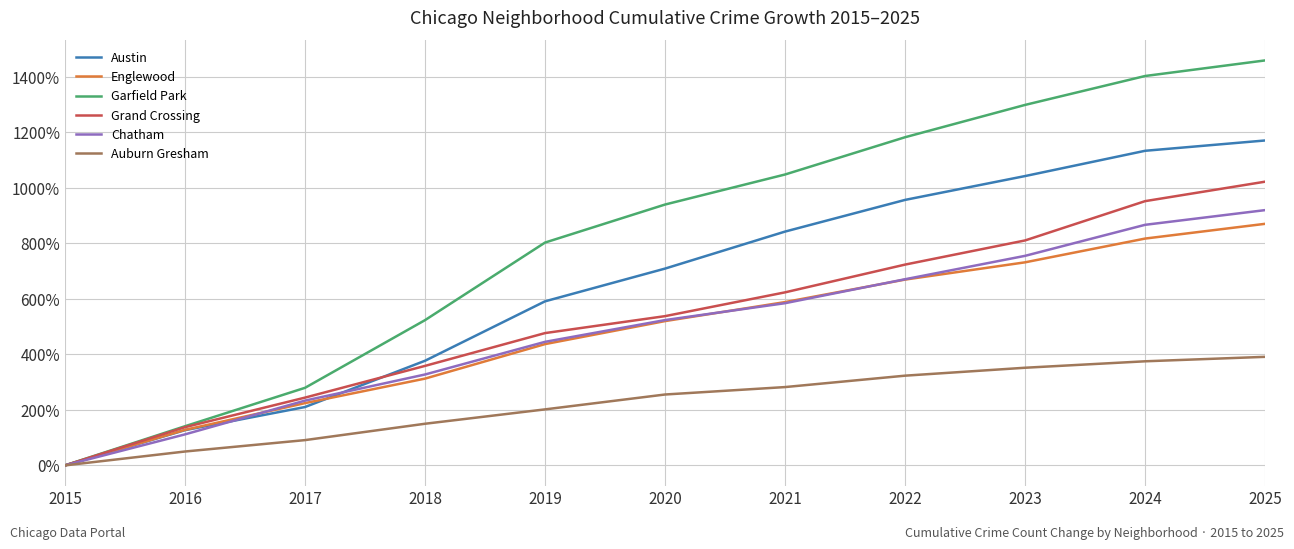

Rank the categories by Englewood value from highest to lowest.

2025, 2024, 2023, 2022, 2021, 2020, 2019, 2018, 2017, 2016, 2015